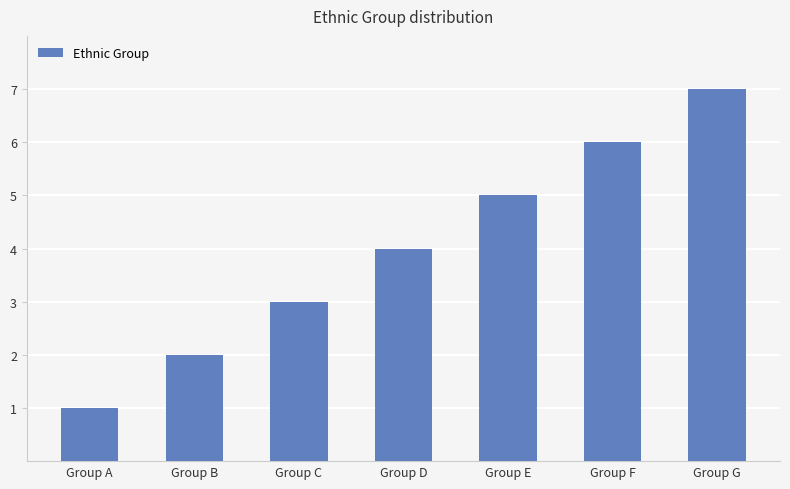

Reading right to left, transcribe all the data shown in this chart.

Group G=7	Group F=6	Group E=5	Group D=4	Group C=3	Group B=2	Group A=1